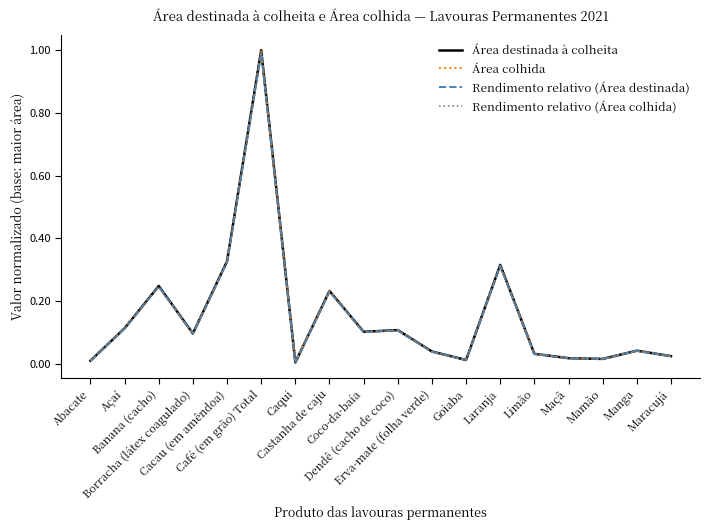

List the series in order of their overall mean, lowest first.

Rendimento relativo (Área colhida), Rendimento relativo (Área destinada), Área colhida, Área destinada à colheita